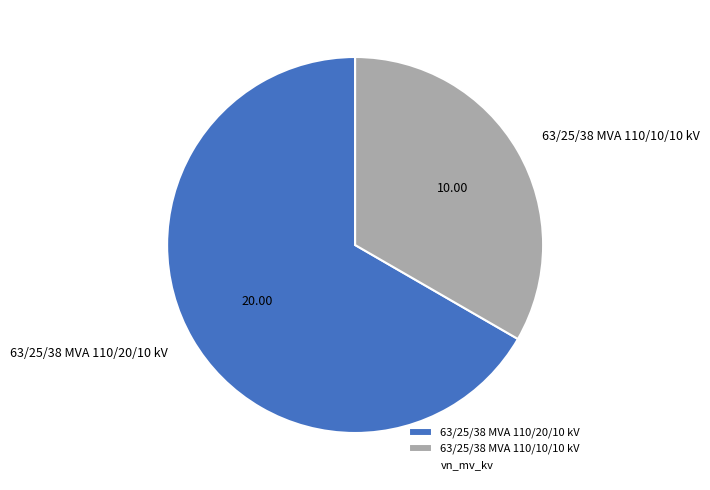

What is the ratio of the value at 63/25/38 MVA 110/10/10 kV to the value at 63/25/38 MVA 110/20/10 kV?

0.5